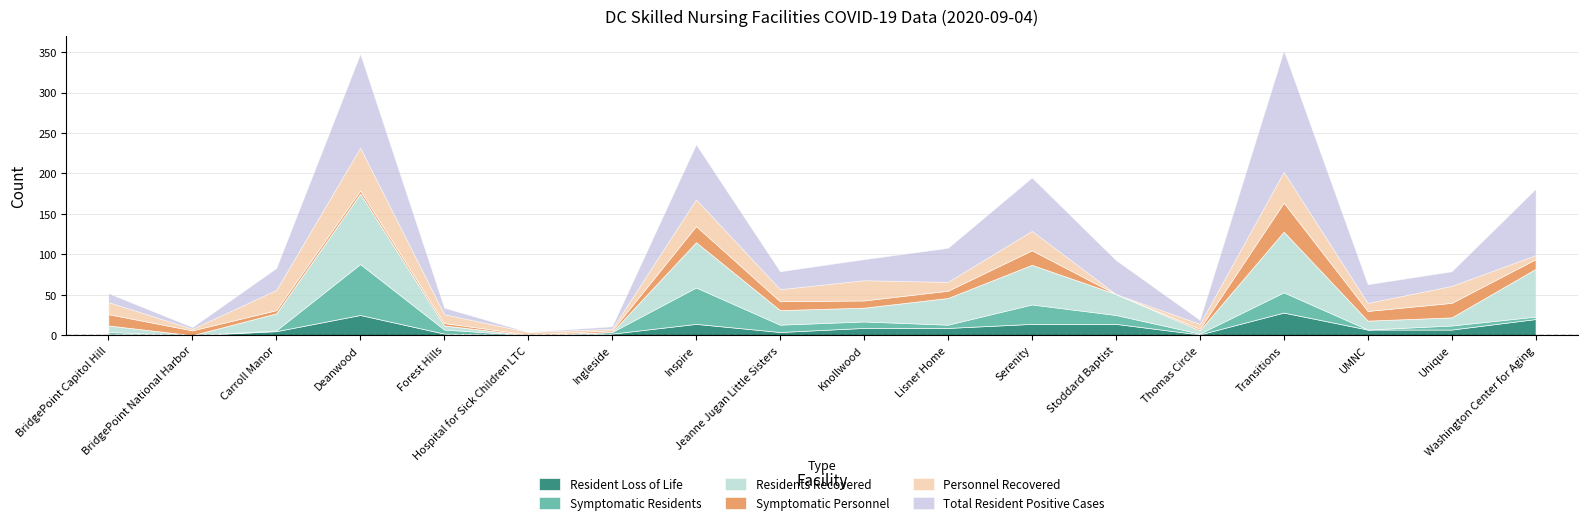

At how many categories does at least one series exceed 141?

1